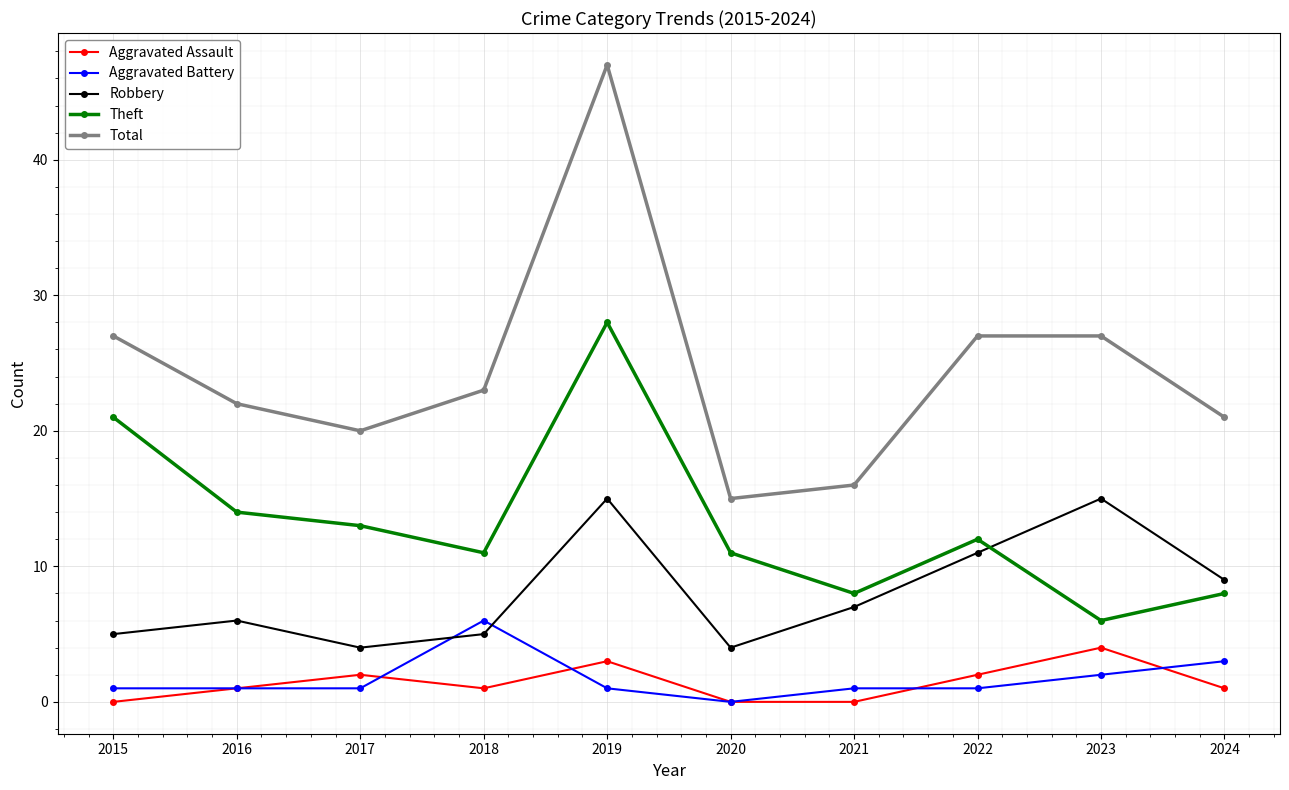

Reading left to right, extract all data points from this chart.

Aggravated Assault: 2015=0	2016=1	2017=2	2018=1	2019=3	2020=0	2021=0	2022=2	2023=4	2024=1
Aggravated Battery: 2015=1	2016=1	2017=1	2018=6	2019=1	2020=0	2021=1	2022=1	2023=2	2024=3
Robbery: 2015=5	2016=6	2017=4	2018=5	2019=15	2020=4	2021=7	2022=11	2023=15	2024=9
Theft: 2015=21	2016=14	2017=13	2018=11	2019=28	2020=11	2021=8	2022=12	2023=6	2024=8
Total: 2015=27	2016=22	2017=20	2018=23	2019=47	2020=15	2021=16	2022=27	2023=27	2024=21